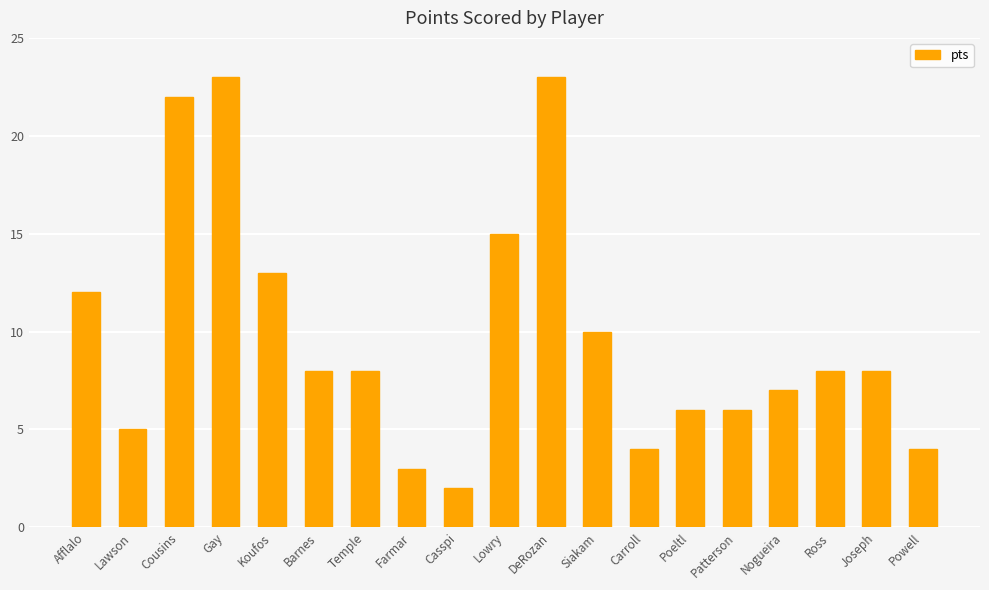

What is the difference between the maximum and minimum values?

21